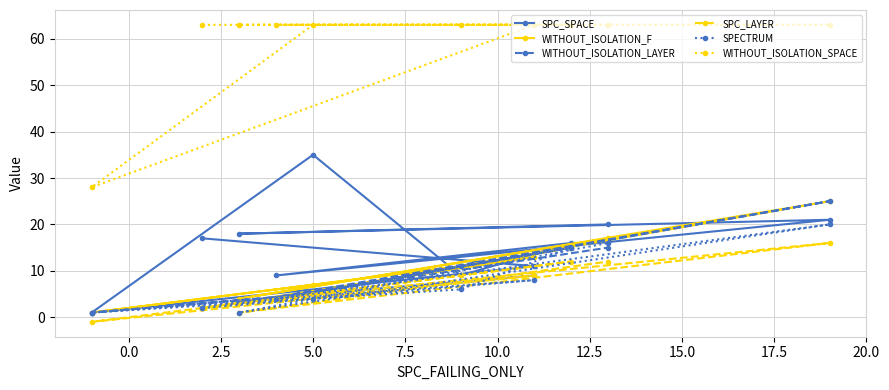

At how many categories does at least one series exceed 51?

9